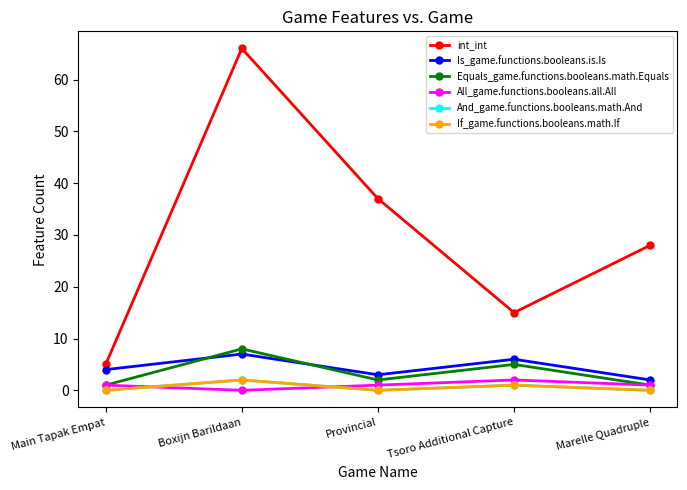

Rank the series at Provincial from lowest to highest value.

And_game.functions.booleans.math.And, If_game.functions.booleans.math.If, All_game.functions.booleans.all.All, Equals_game.functions.booleans.math.Equals, Is_game.functions.booleans.is.Is, int_int